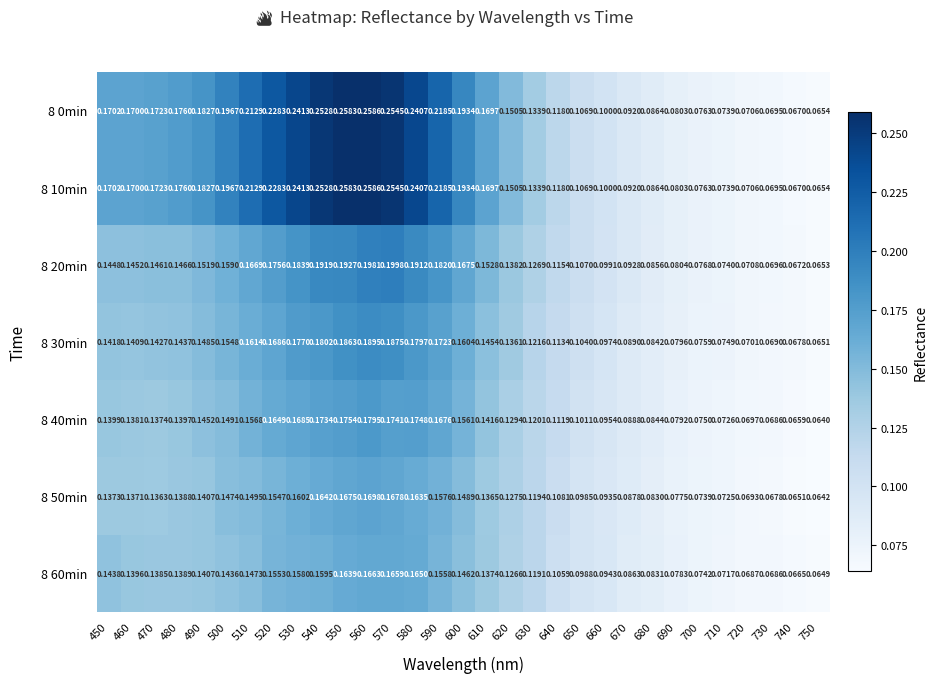

Is the value of 8 60min at 630 greater than the value of 8 0min at 530?

No